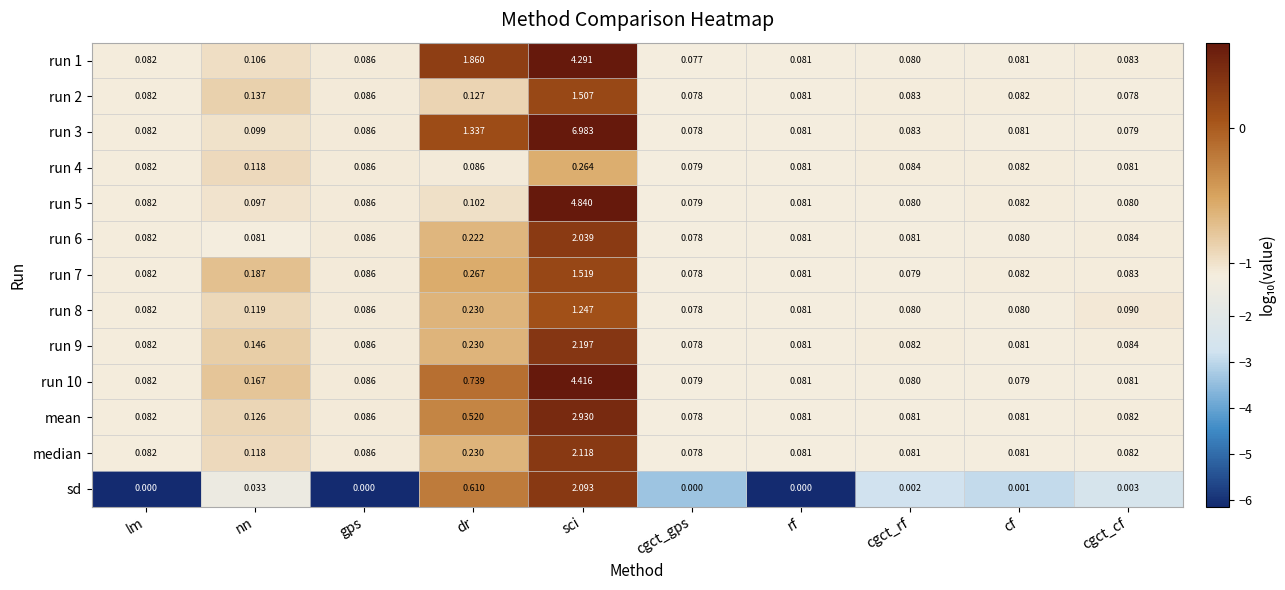

How many data points does each series have?

10